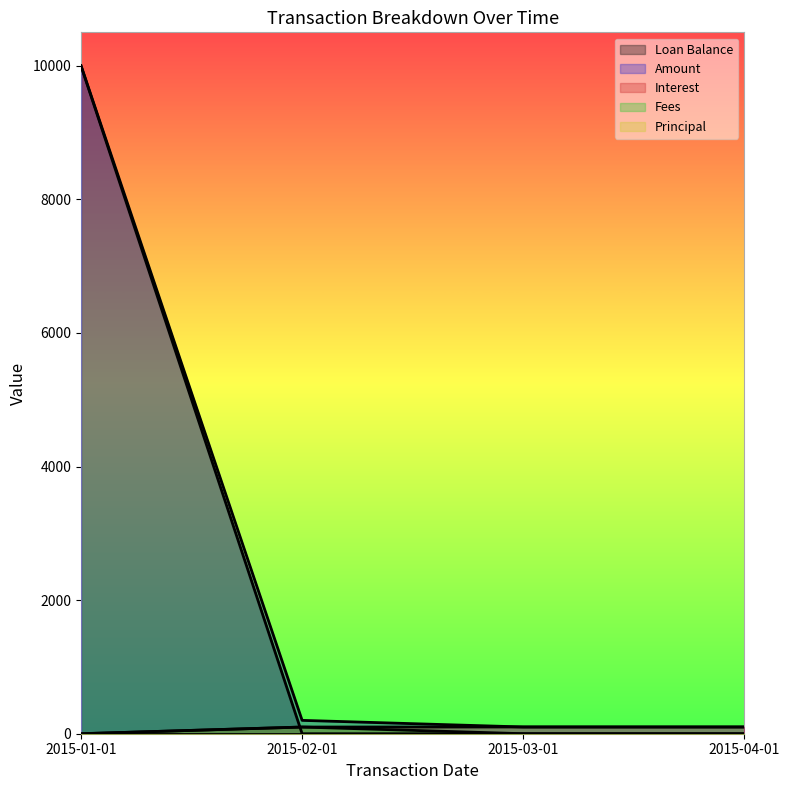

At which category is the sum across all series the highest?

2015-01-01